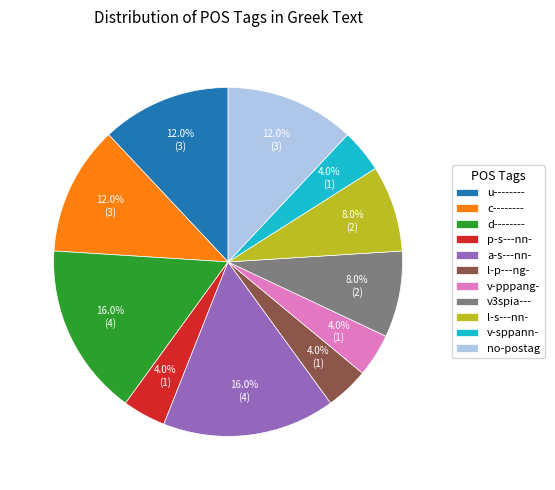

Is a-s---nn- the majority of the pie?

No